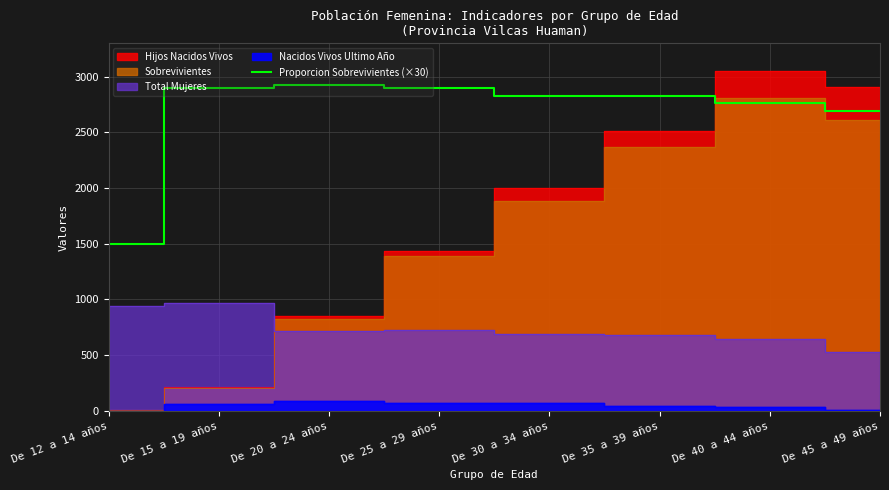

What is the minimum value for Proporcion Sobrevivientes (×30)?

1500